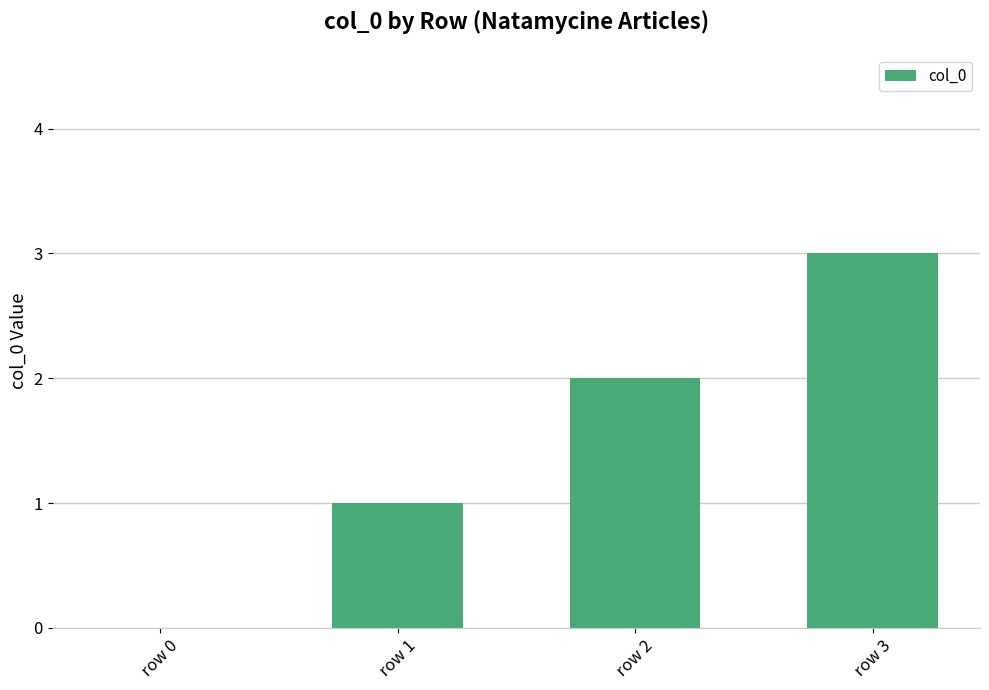

What is the ratio of the value at row 1 to the value at row 3?

0.3